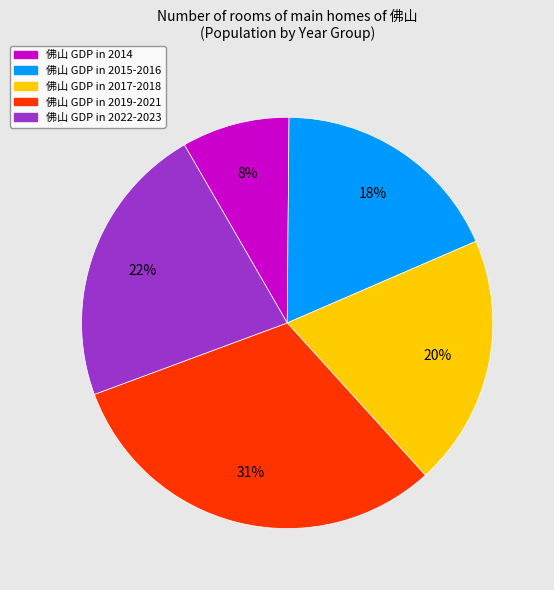

Count the number of slices in the pie.

5